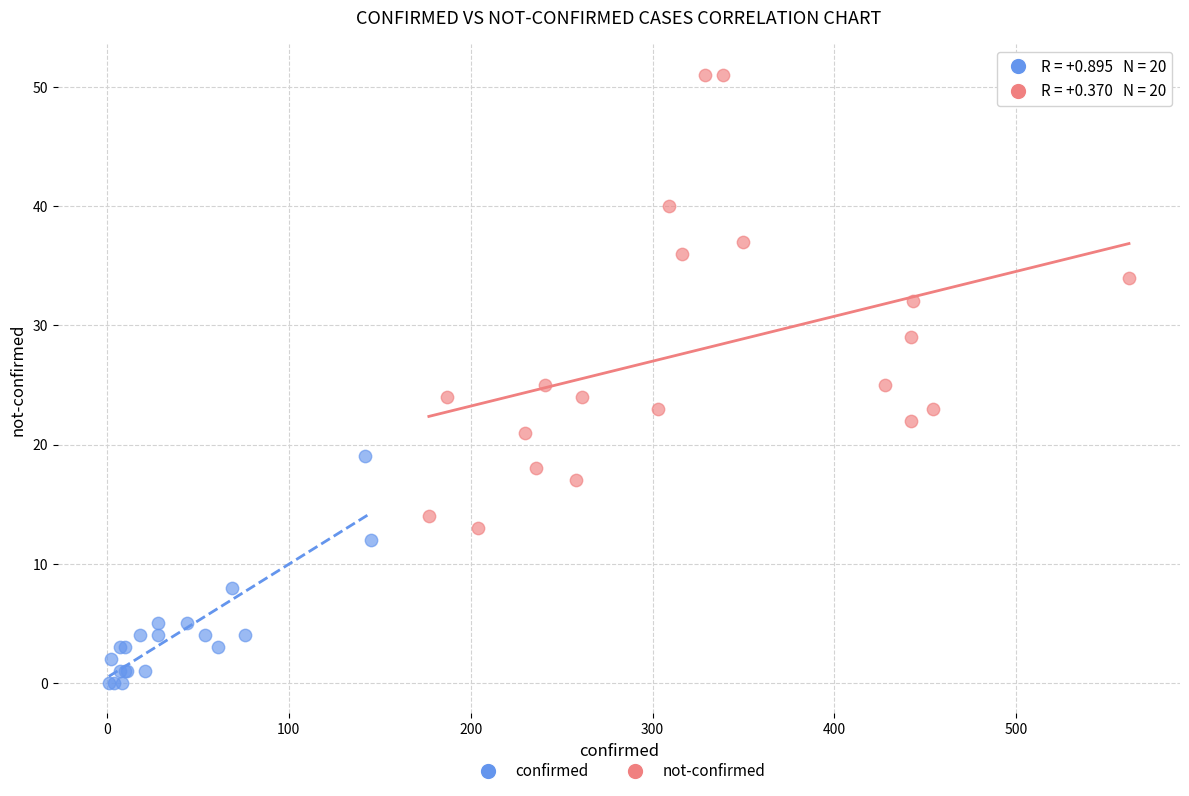

What are all the series names shown in the legend?

confirmed, not-confirmed